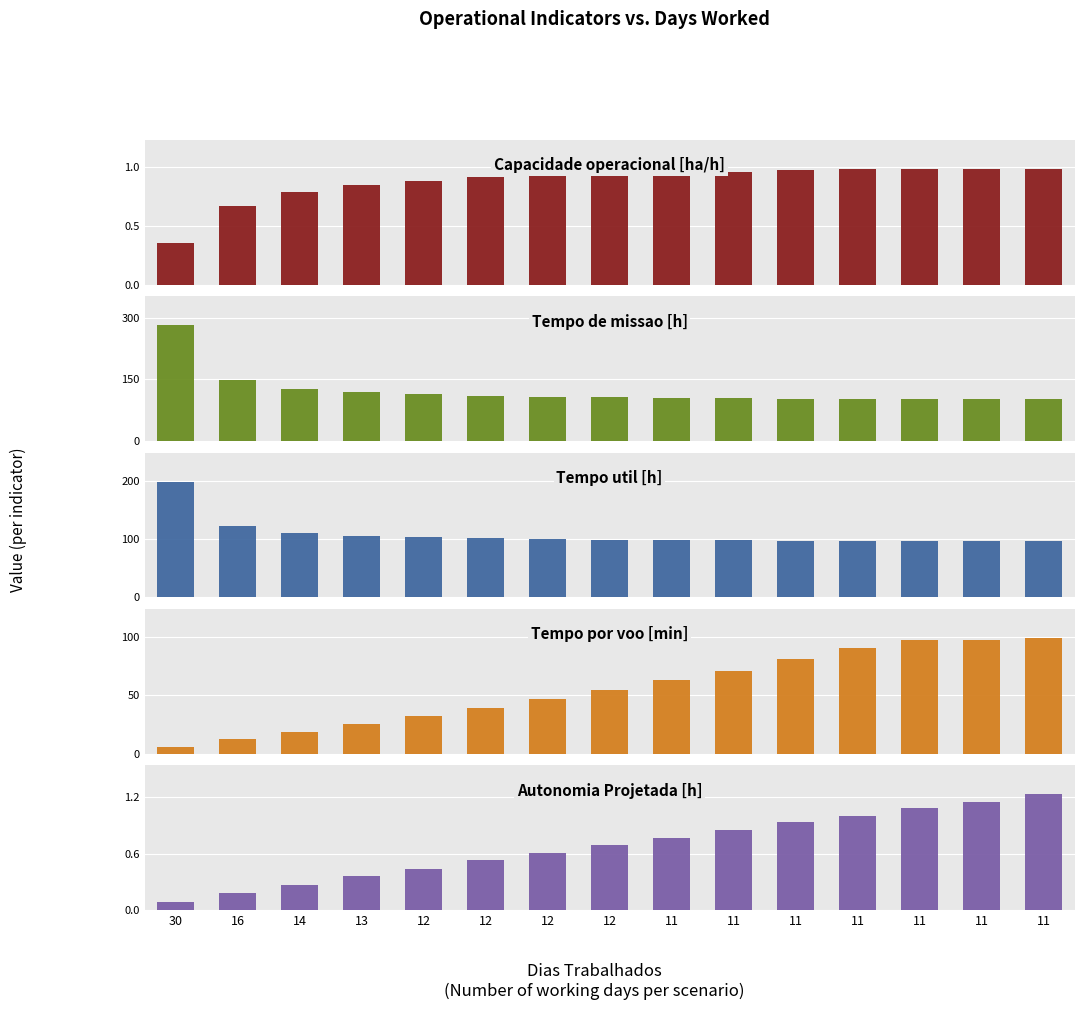

What is the total value across all series at 12?

250.2